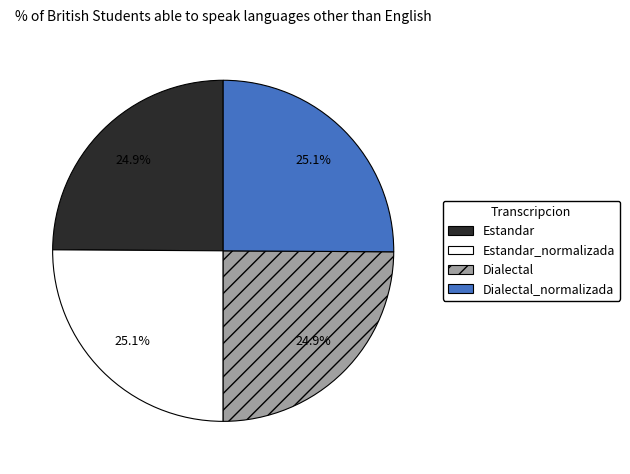

How many segments does this pie chart have?

4